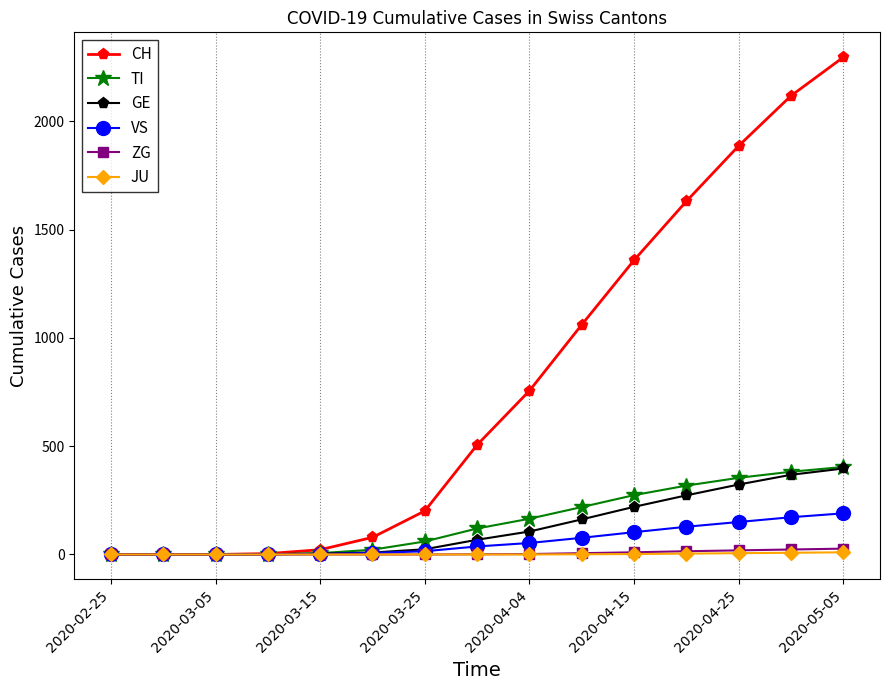

Which series has the widest spread of values?

CH